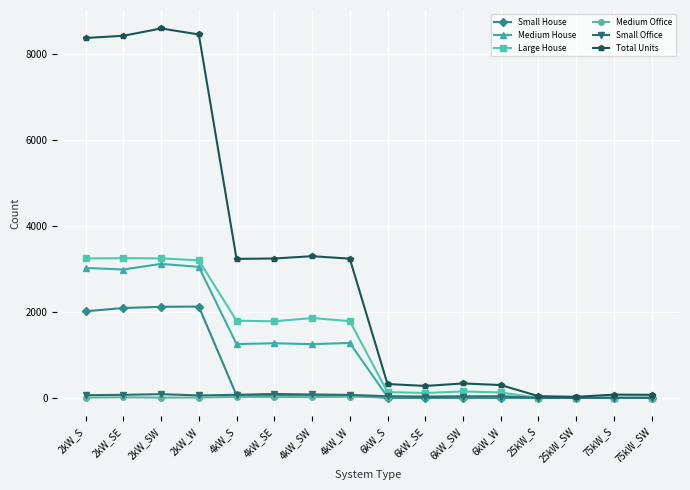

What is the sum of all Large House values?

20703